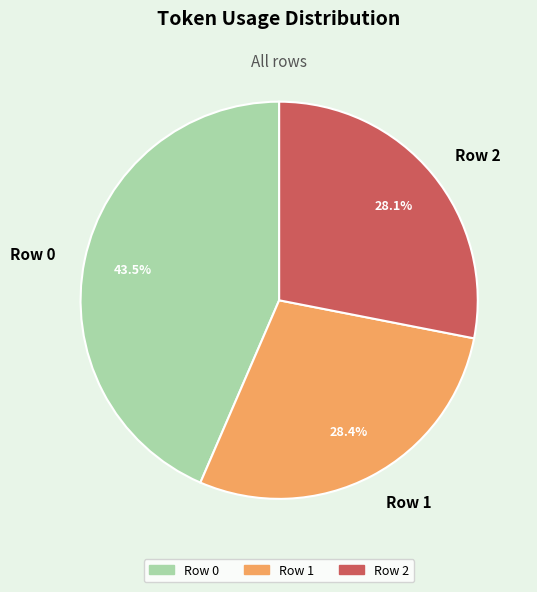

True or false: Row 2 accounts for 20% of the total.

False